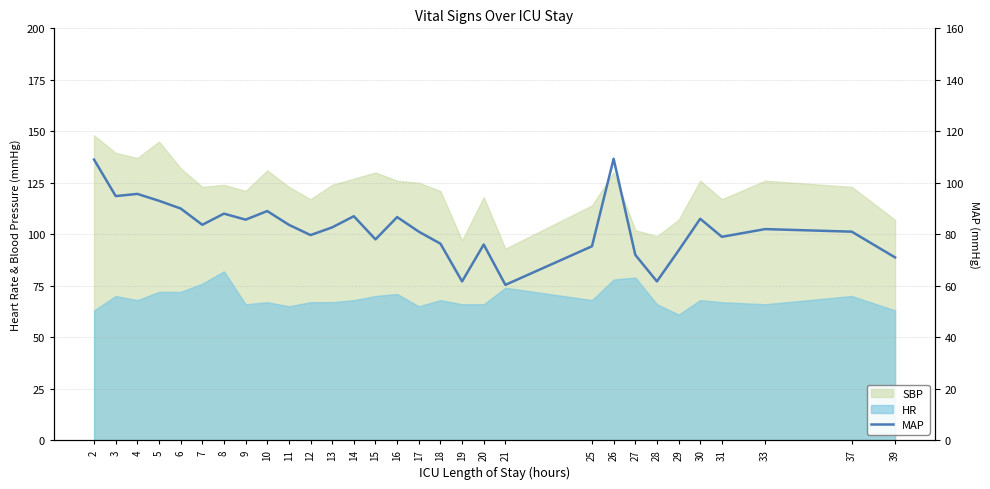

What is the difference between the maximum and minimum values?

49.0